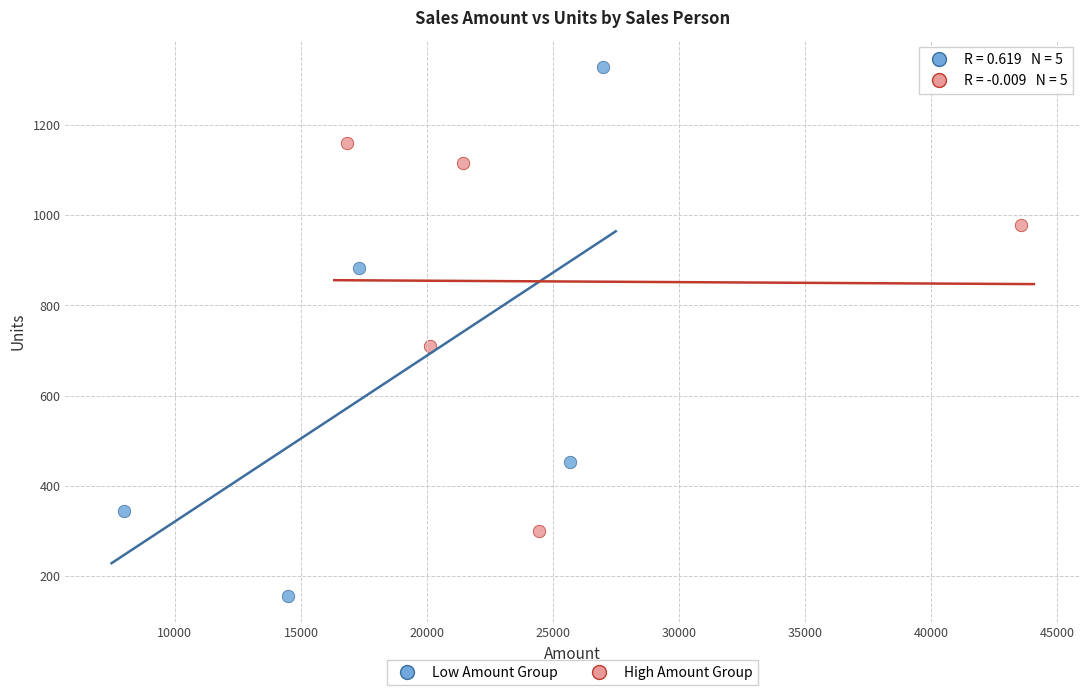

Which series contains the highest Y value?

Low Amount Group